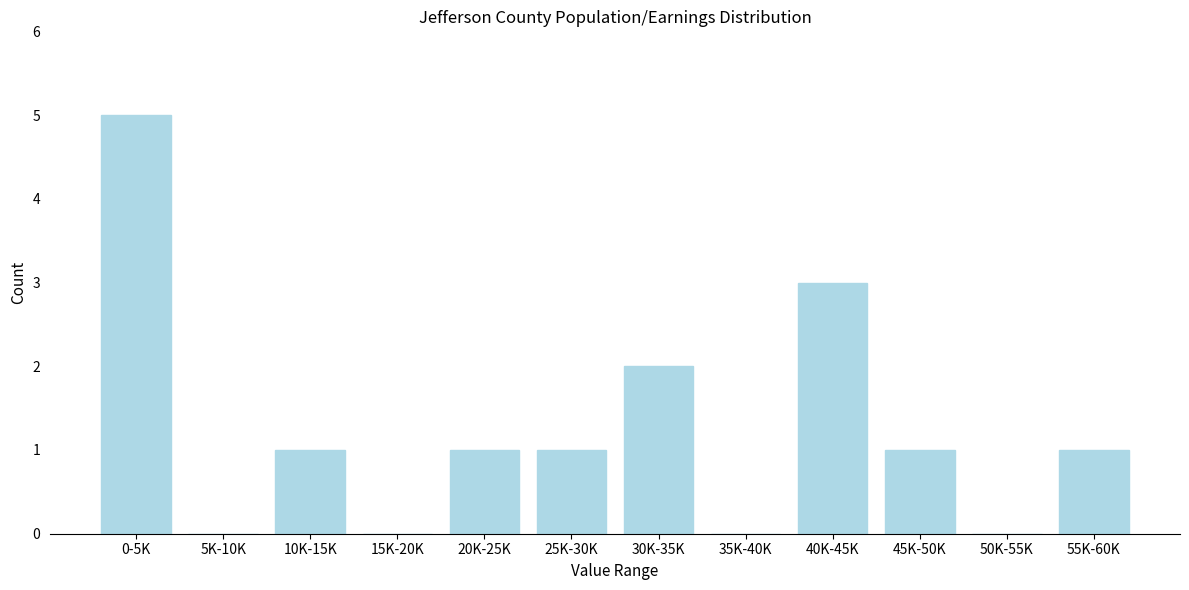

Reading left to right, transcribe all the data shown in this chart.

0-5K=5	5K-10K=0	10K-15K=1	15K-20K=0	20K-25K=1	25K-30K=1	30K-35K=2	35K-40K=0	40K-45K=3	45K-50K=1	50K-55K=0	55K-60K=1